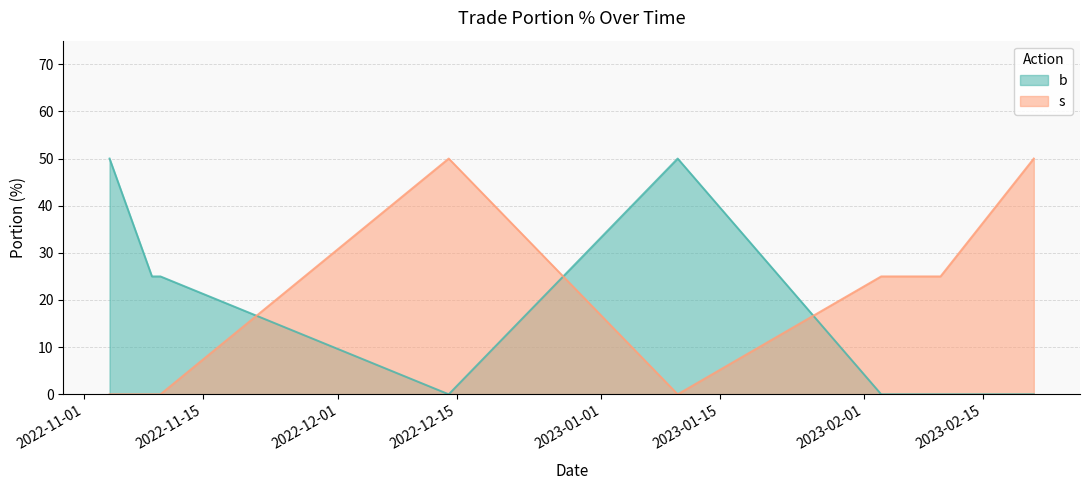

Is the value of s at 2022-11-04 greater than the value of b at 2023-02-03?

No